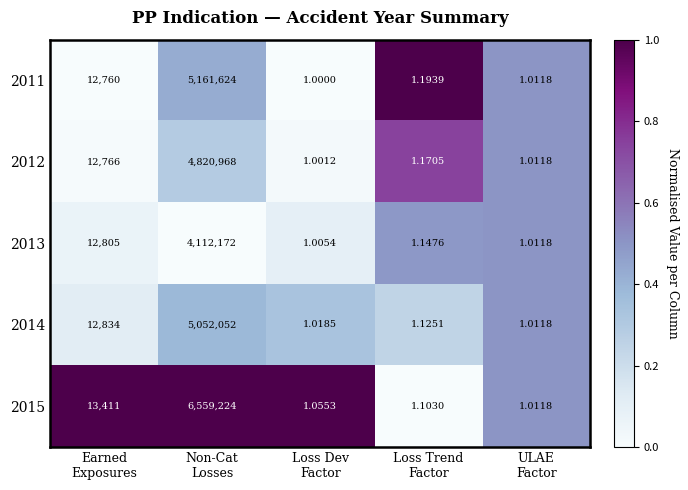

Count the number of data series in this chart.

5